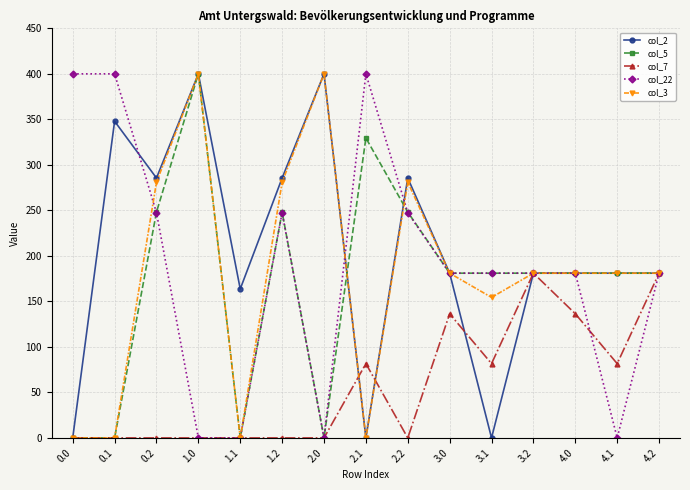

Where is the first local maximum for col_2?

0.1